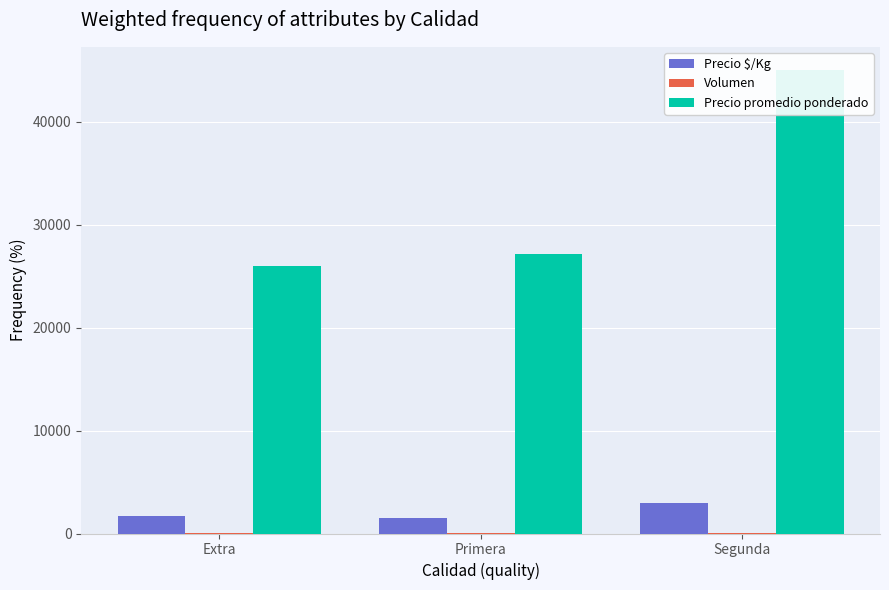

What is the value of the Precio promedio ponderado bar at the 3rd from the left?

45000